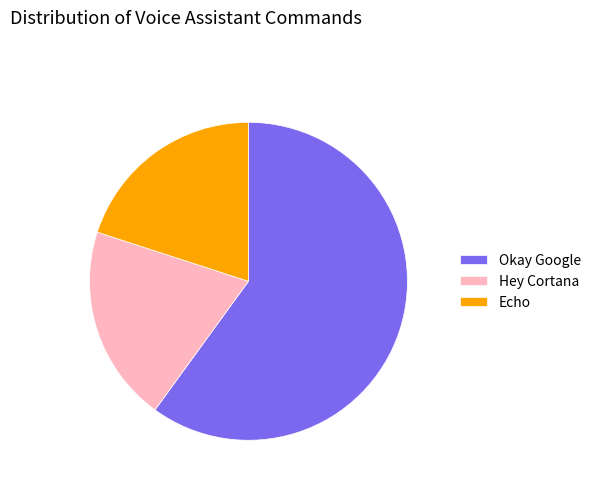

Which slice is the largest?

Okay Google